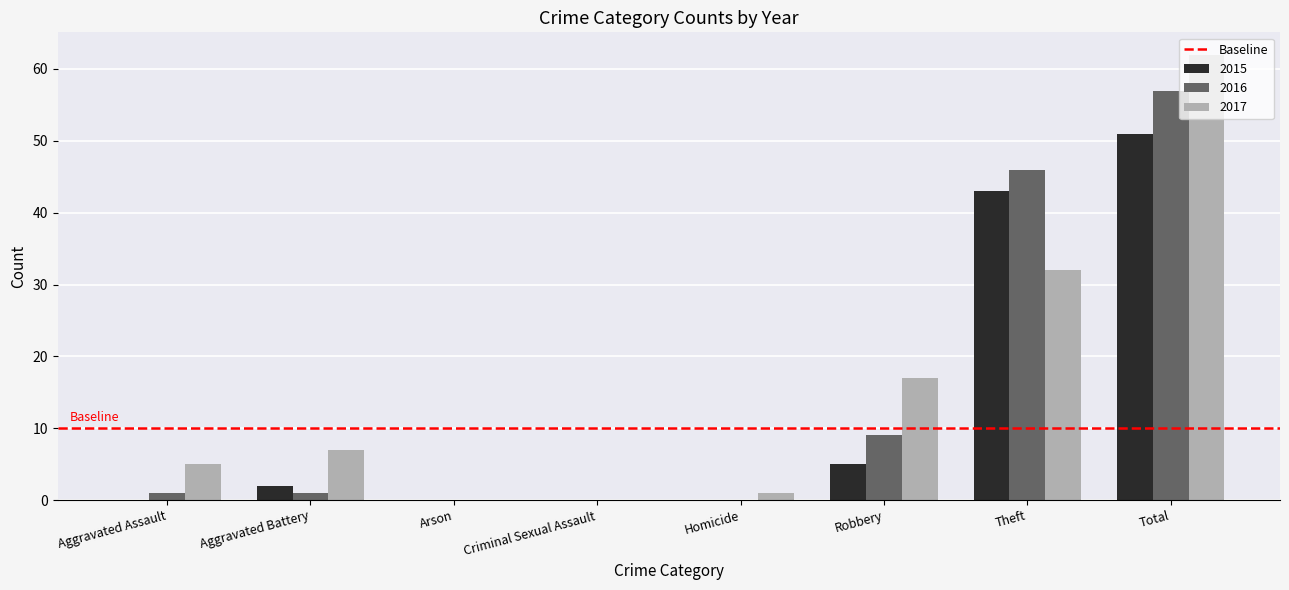

Which series has the widest spread of values?

2017